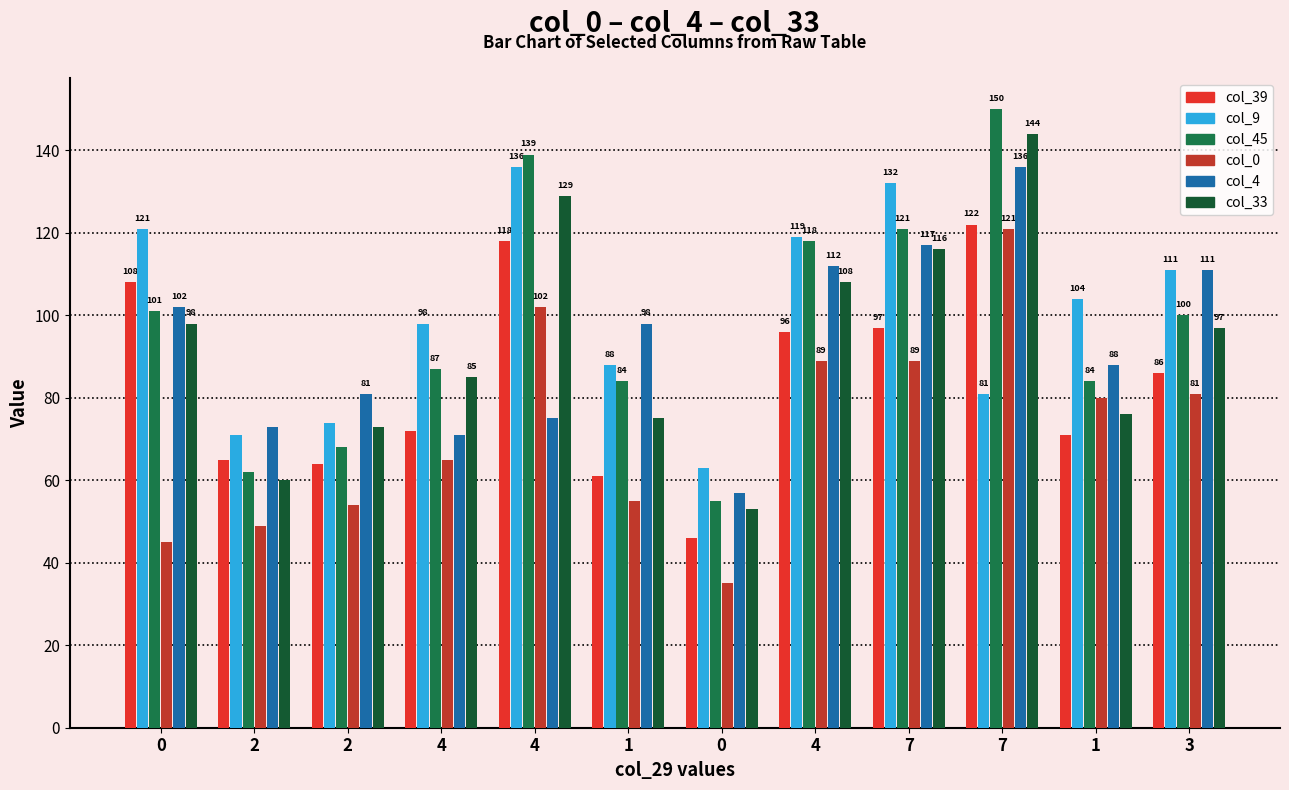

Reading left to right, list all the values displayed in this chart.

col_39: 108	65	64	72	118	61	46	96	97	122	71	86
col_9: 121	71	74	98	136	88	63	119	132	81	104	111
col_45: 101	62	68	87	139	84	55	118	121	150	84	100
col_0: 45	49	54	65	102	55	35	89	89	121	80	81
col_4: 102	73	81	71	75	98	57	112	117	136	88	111
col_33: 98	60	73	85	129	75	53	108	116	144	76	97